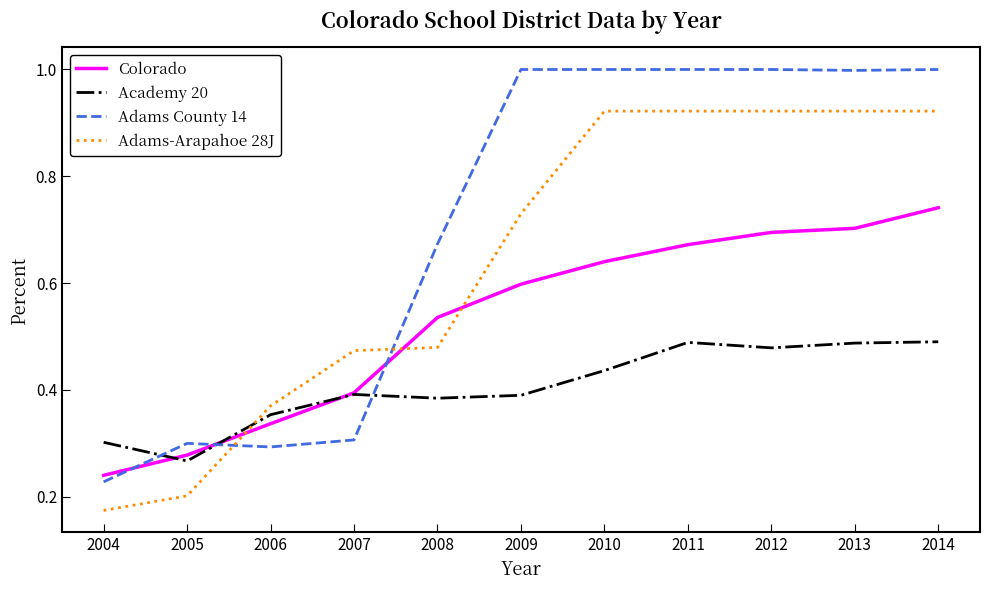

Rank the series by their maximum value, from highest to lowest.

Adams County 14, Adams-Arapahoe 28J, Colorado, Academy 20